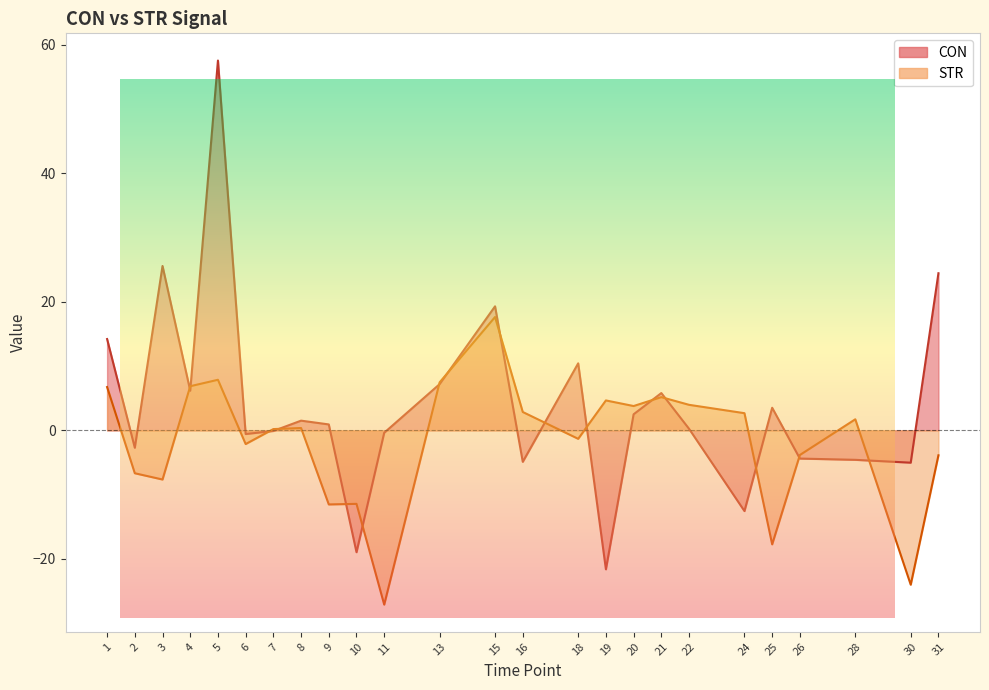

How many data points in CON are less than 0?

11